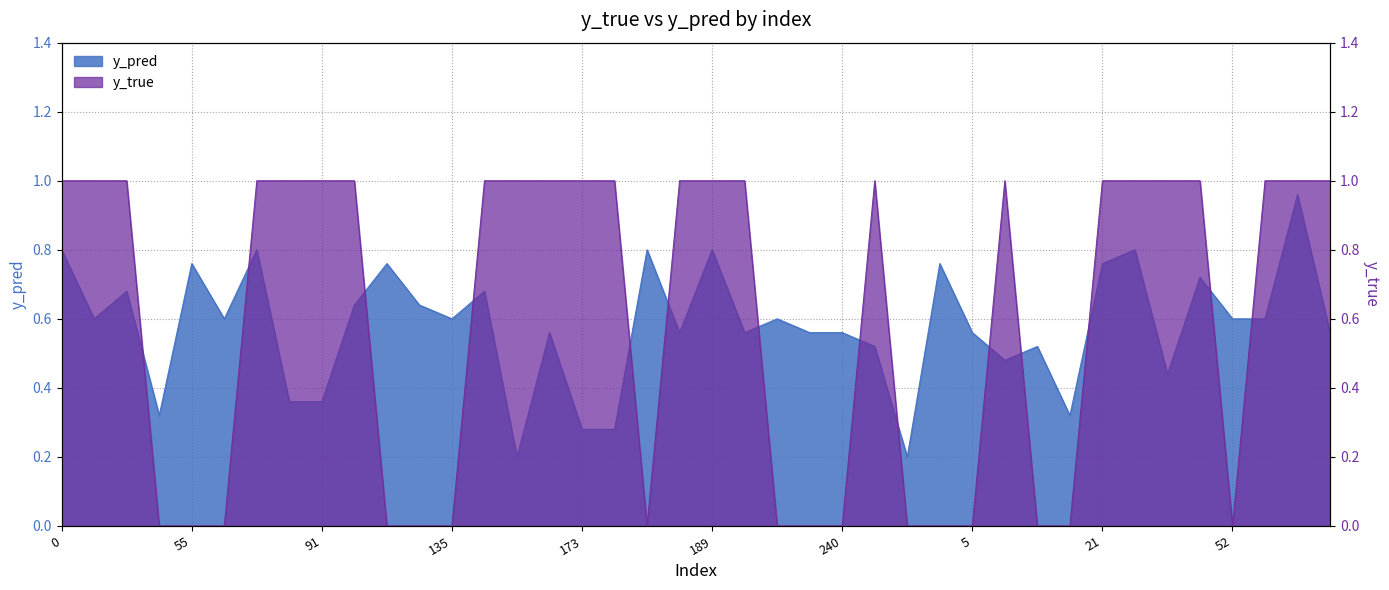

Does the chart display data point markers on the line(s)?

No